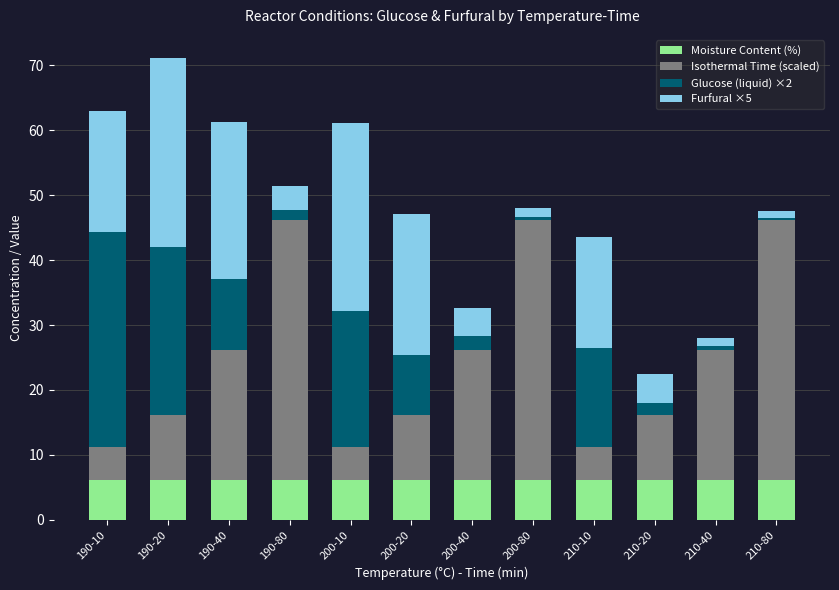

What is the highest value of the Moisture Content (%) series?

6.1